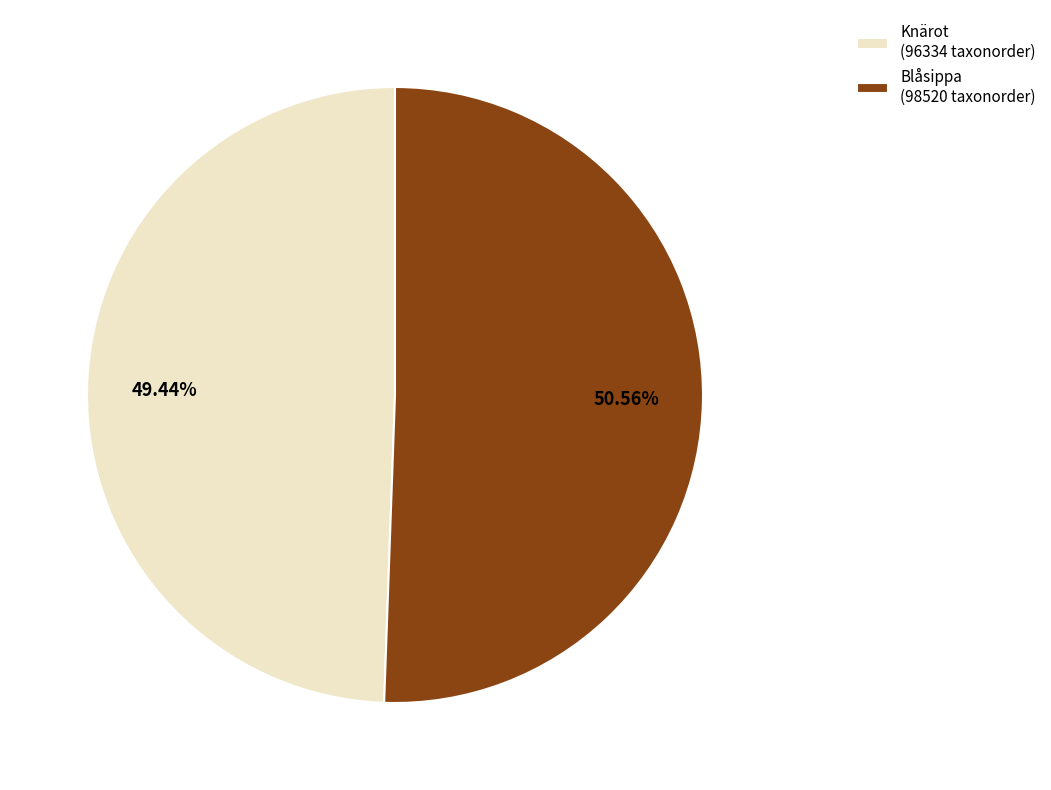

Which category has the smallest portion of the pie?

Knärot (96334 taxonorder)